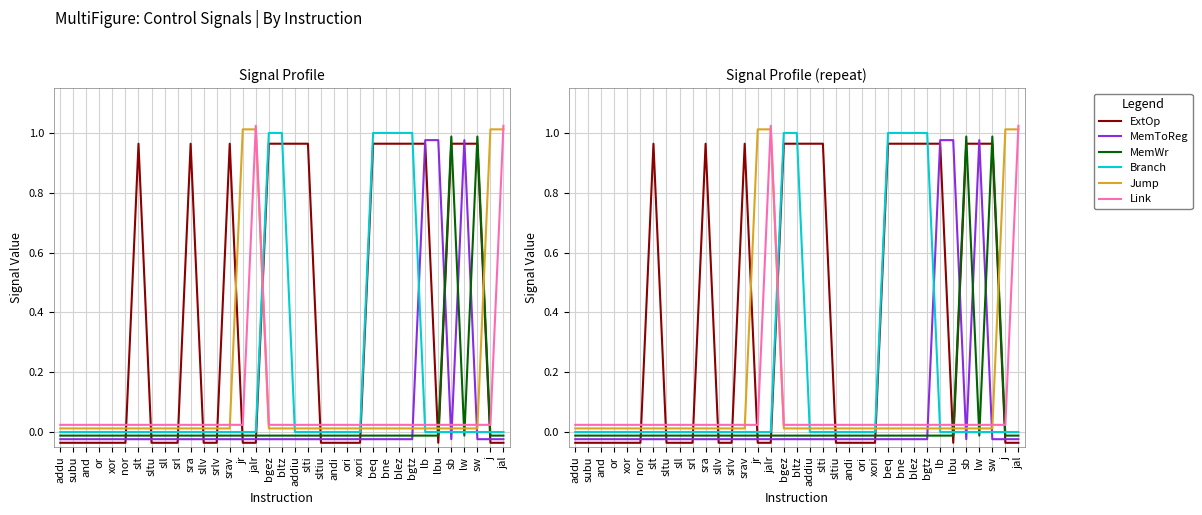

At which category is the sum across all series the highest?

jalr